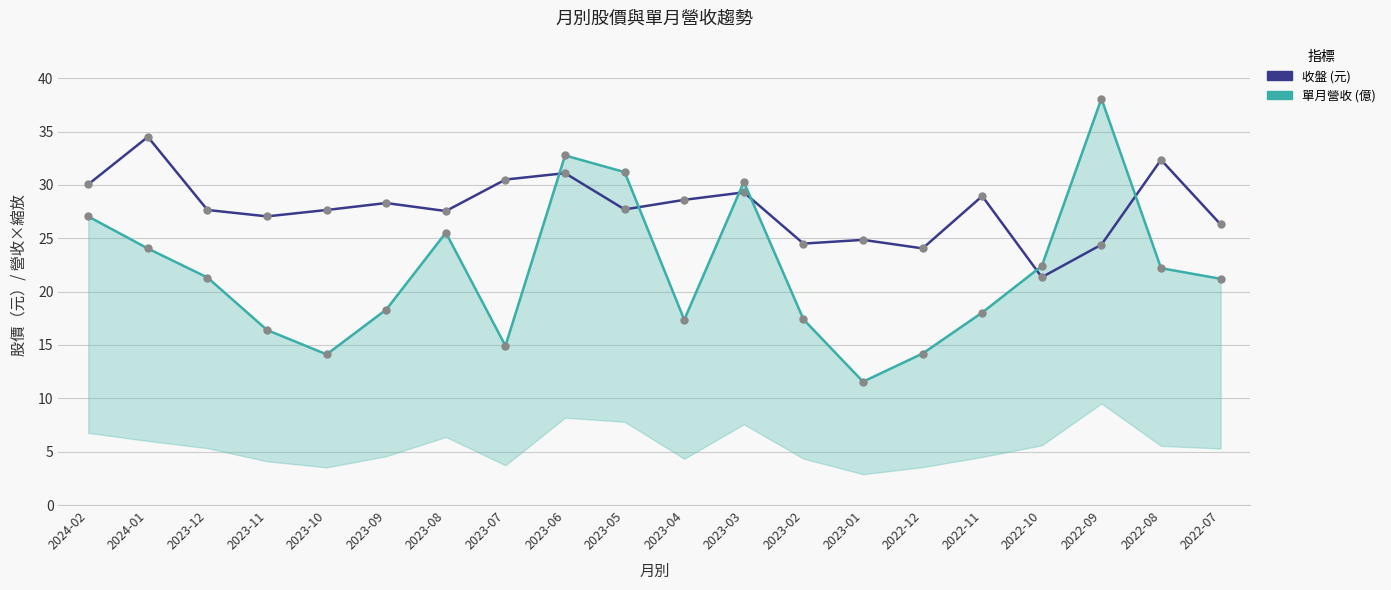

What is the sum of the 收盤 values at 2023-01 and 2023-12?

52.5